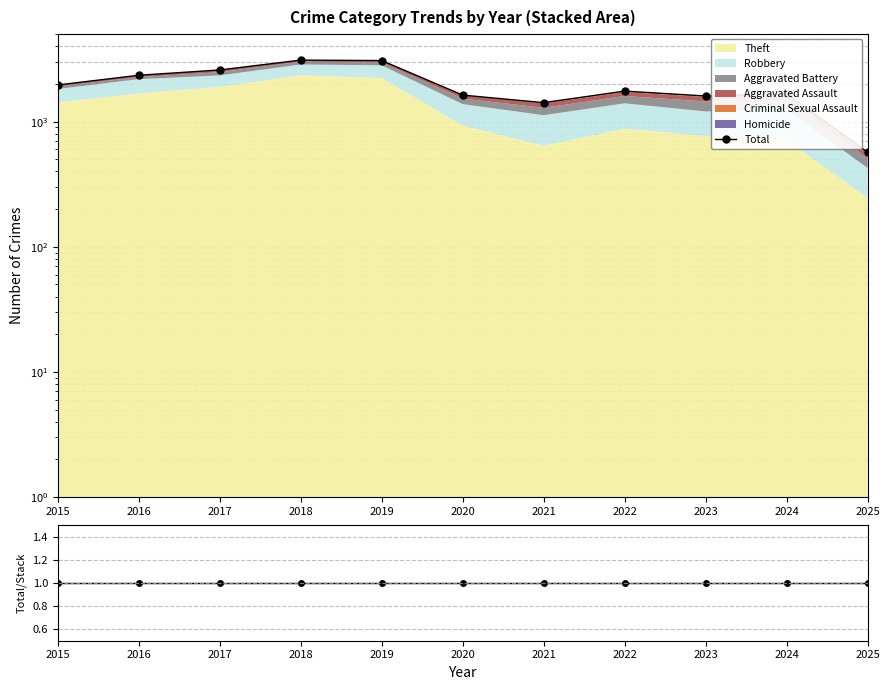

Is the value of Total at 2019 greater than the value of Total/Stack at 2015?

Yes